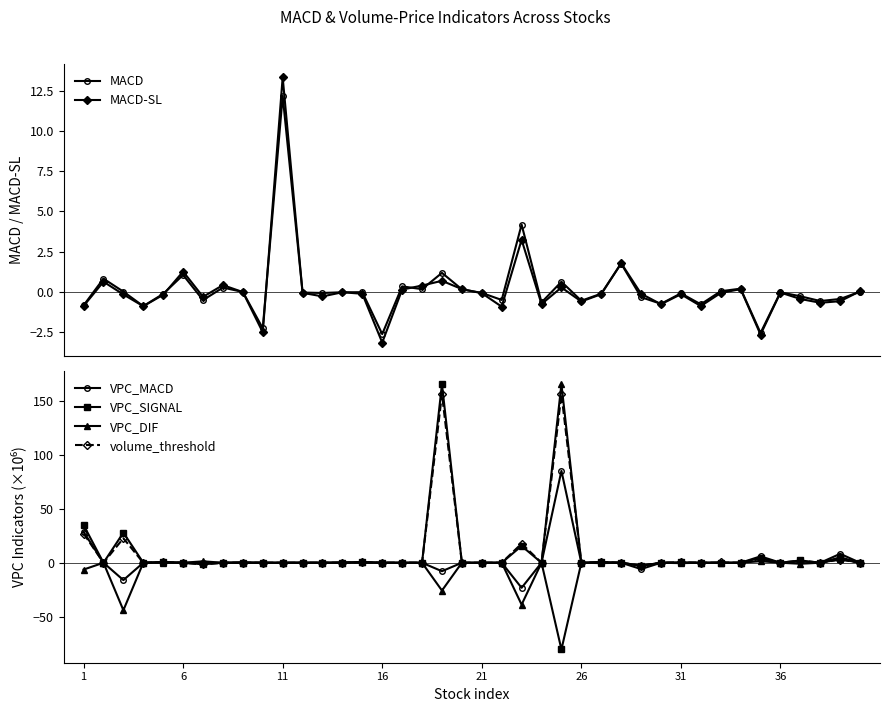

What is the difference between the highest and lowest values at 32?

0.5